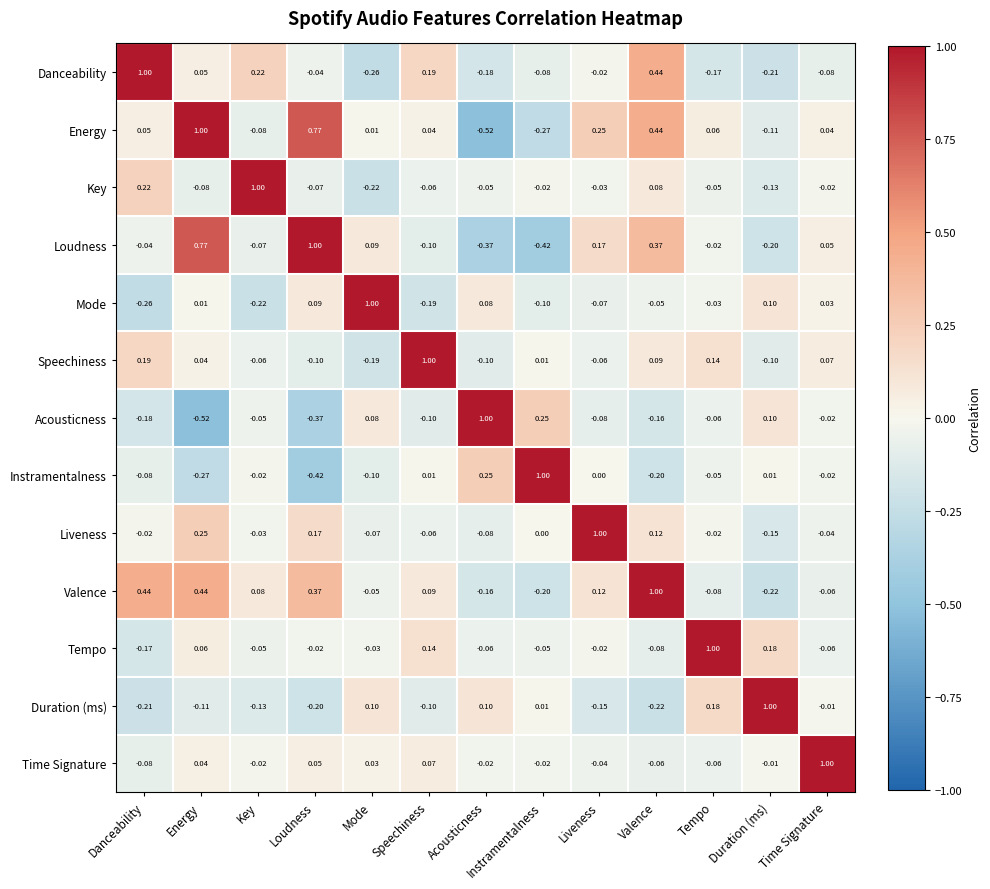

Which category has the highest value in the Tempo series?

Tempo